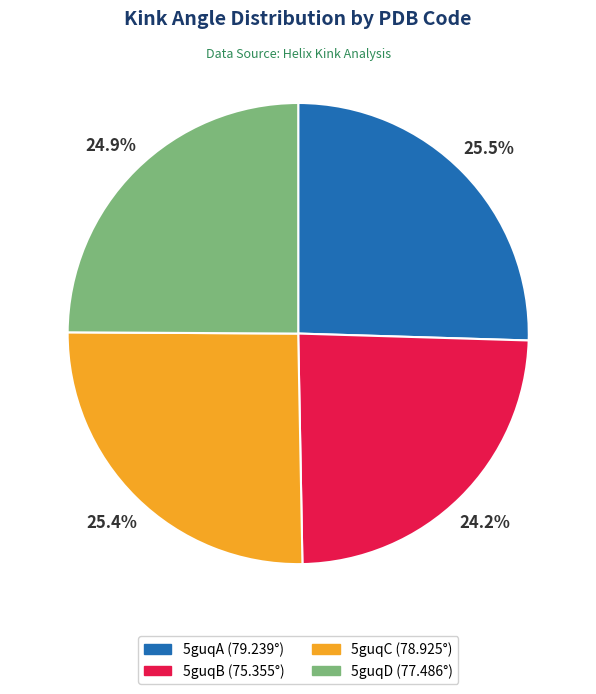

Which category has the smallest portion of the pie?

5guqB